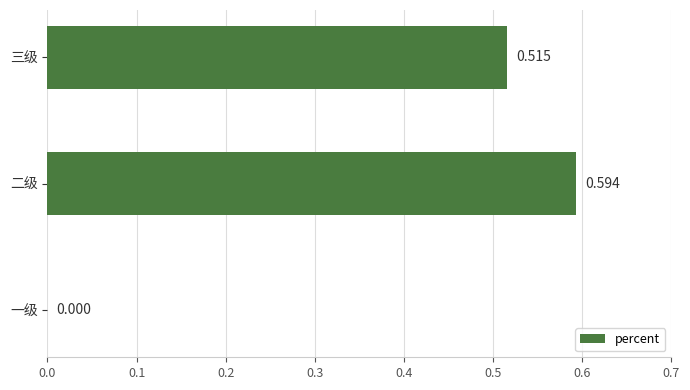

Between 三级 and 一级, which is larger?

三级